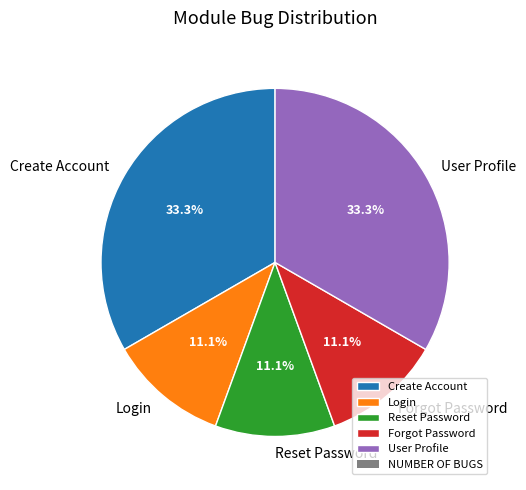

What is the ratio of the value at User Profile to the value at Reset Password?

3.0